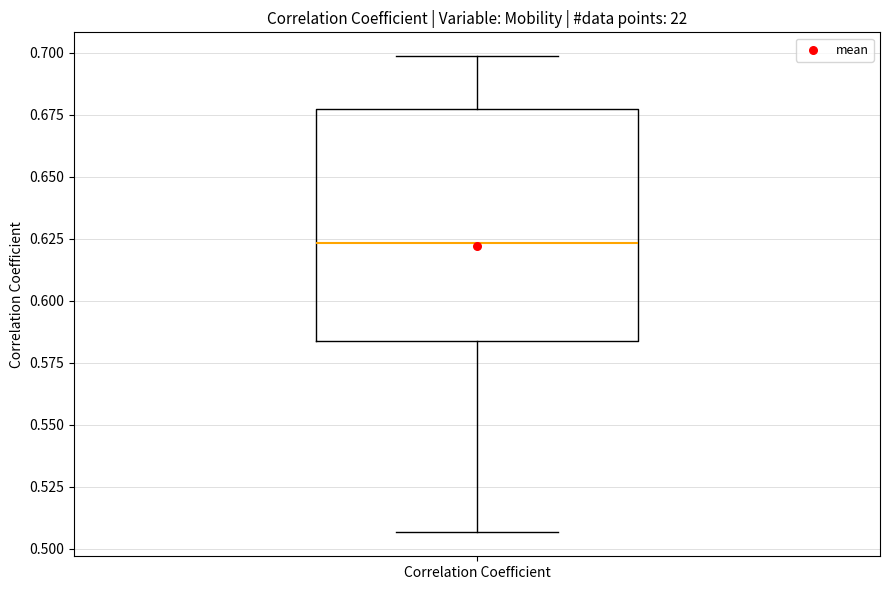

Transcribe this box plot: give where the median line is, the range the box spans, and where the two whiskers end, as read against the y-axis. The values are not printed on the chart, so give them approximately, as read against the axis.

median 0.625, box 0.585 to 0.675, whiskers 0.505 to 0.700